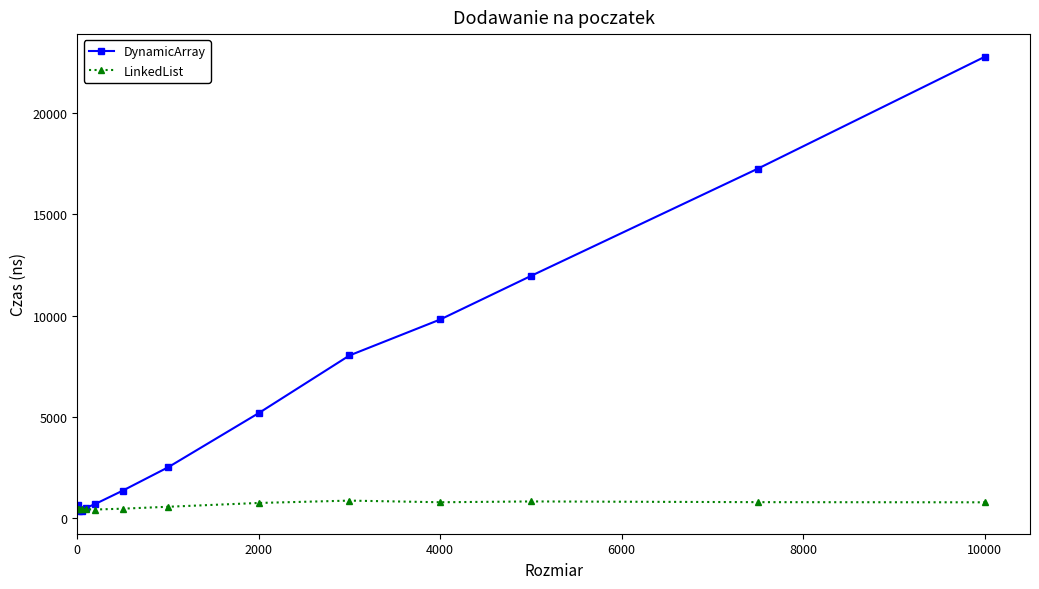

What is the maximum value for LinkedList?

864